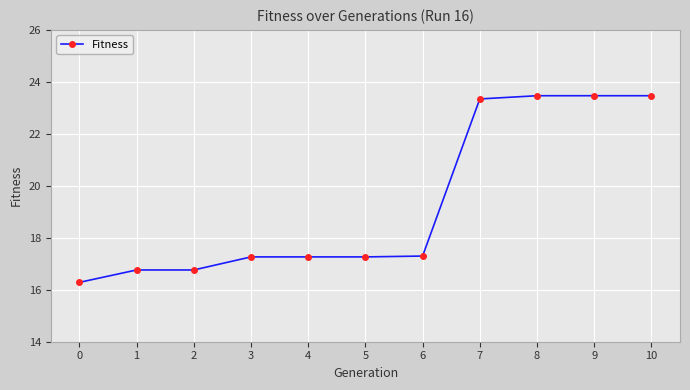

What is the change in value from 5 to 8?

+6.2